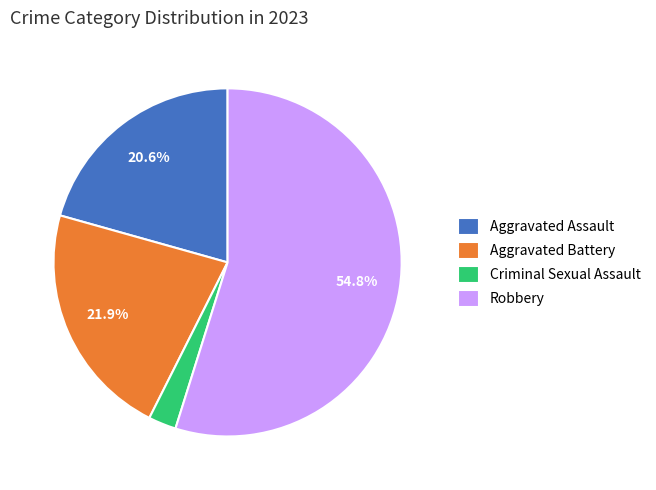

Combined, do Aggravated Assault and Robbery account for over 50%?

Yes